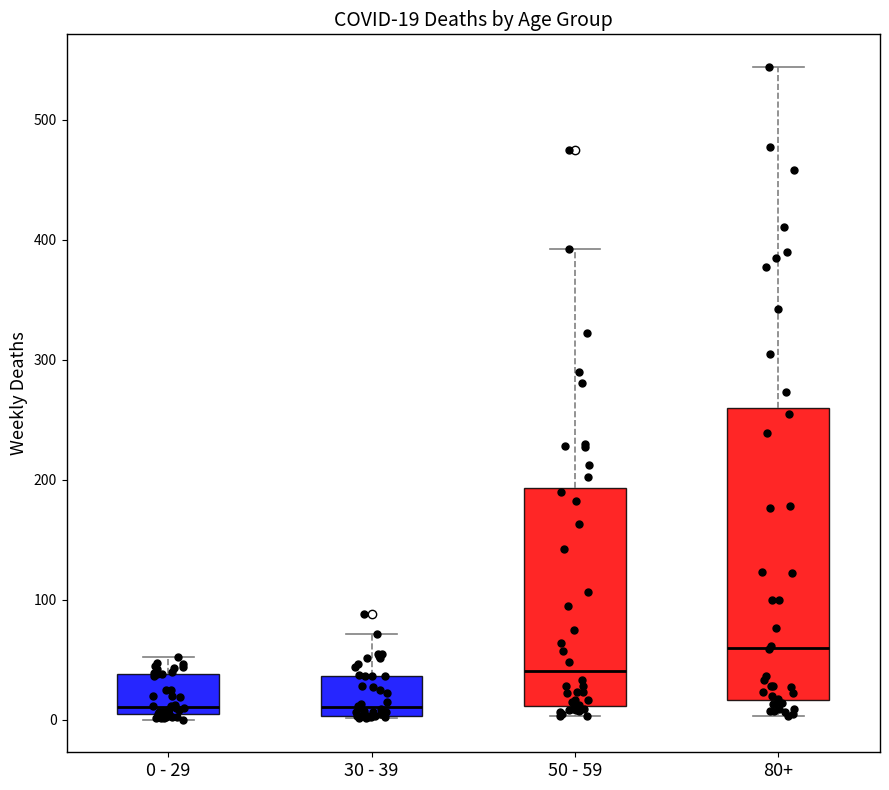

Which box has the highest median line?

80+